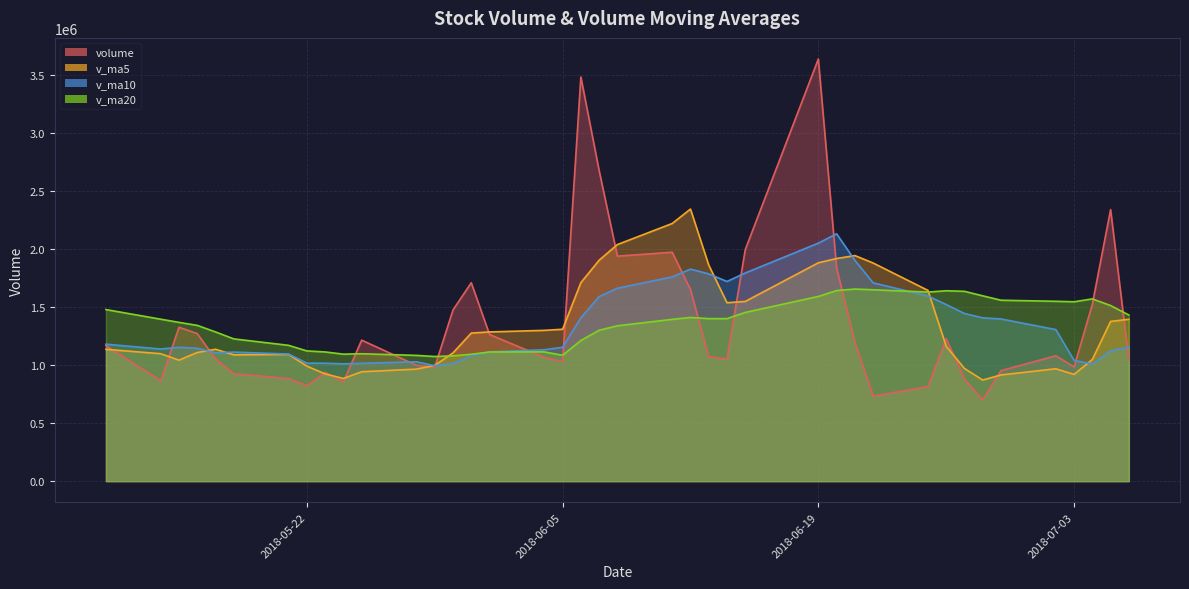

What is the value of the v_ma5 point at the 28th from the left?

997385.7